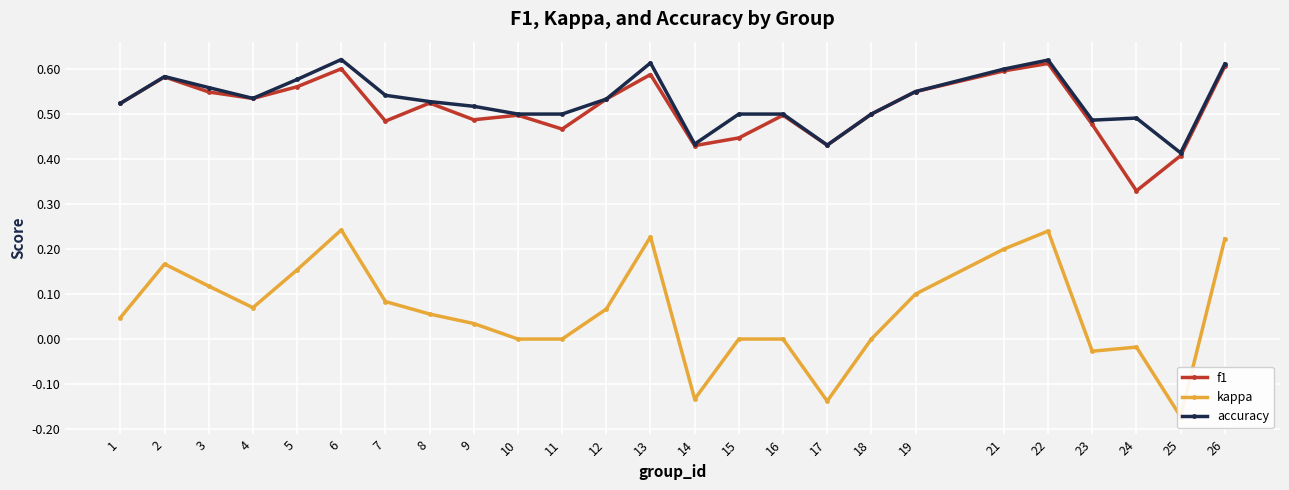

True or false: kappa and f1 cross at least once.

False